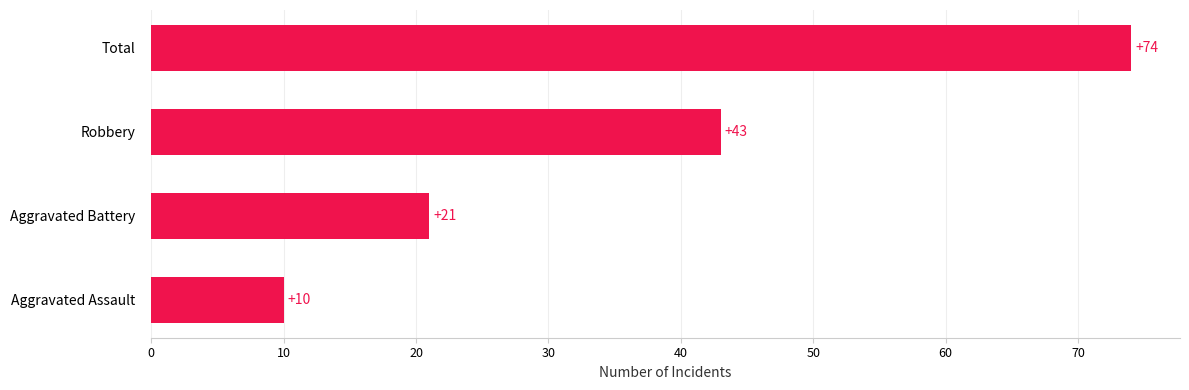

Reading top to bottom, what are all the values shown in this chart?

74	43	21	10